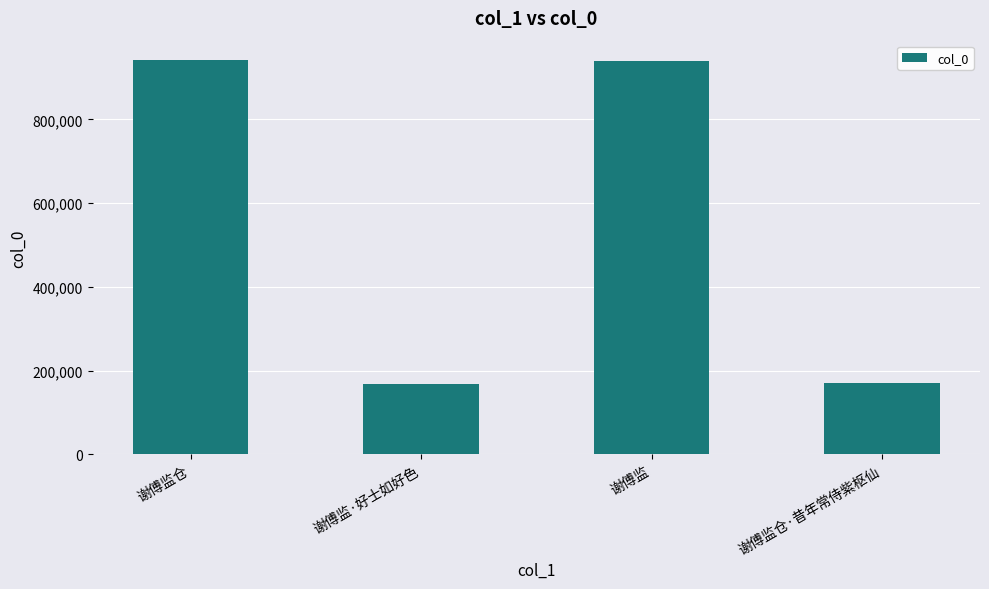

What position from the right is 谢傅监仓·昔年常侍紫枢仙?

1